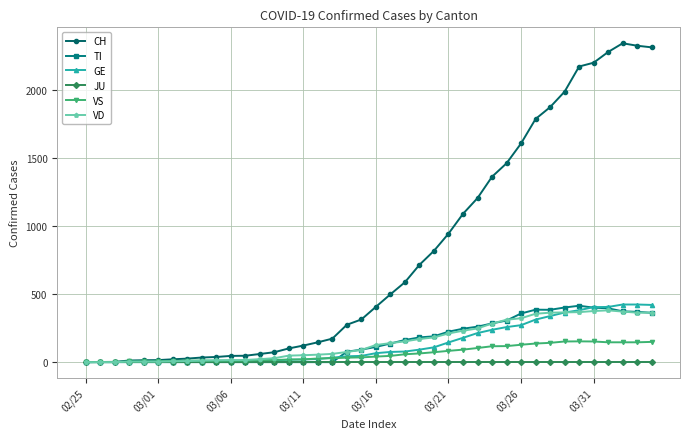

What are all the series names shown in the legend?

CH, TI, GE, JU, VS, VD